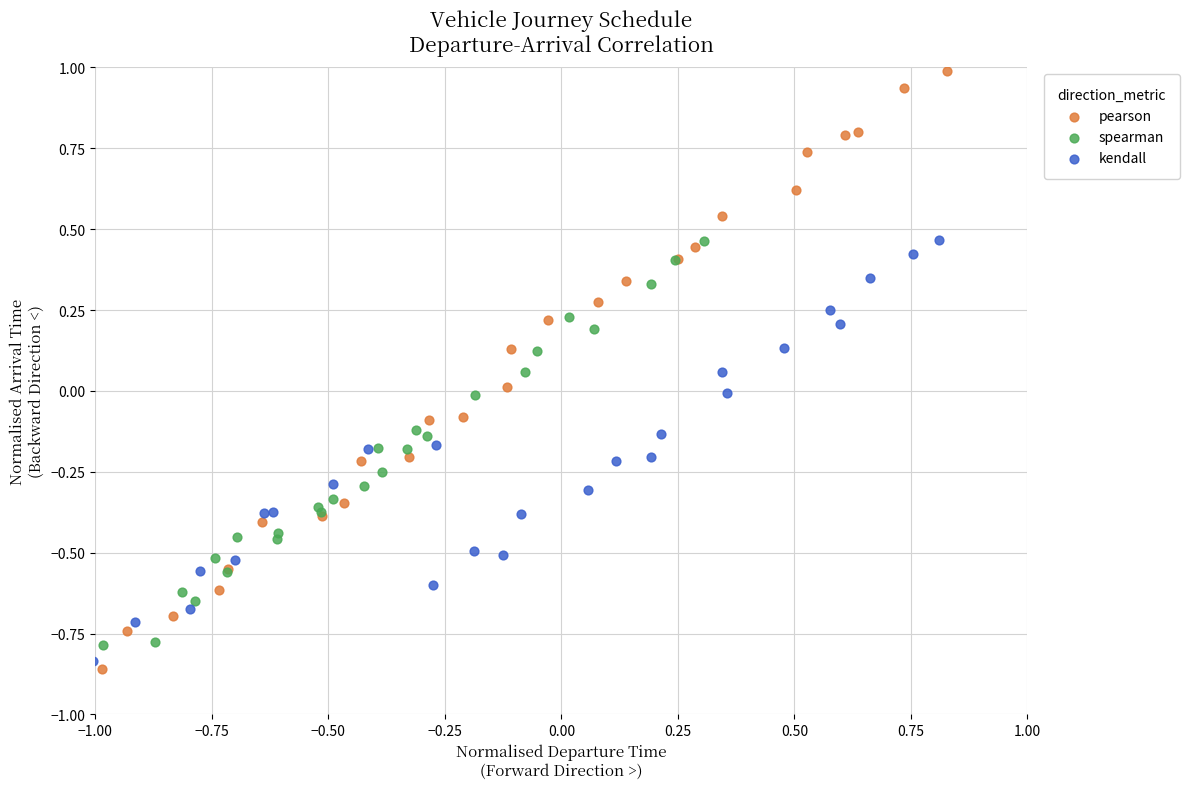

Which series has the largest Y range (max minus min)?

pearson